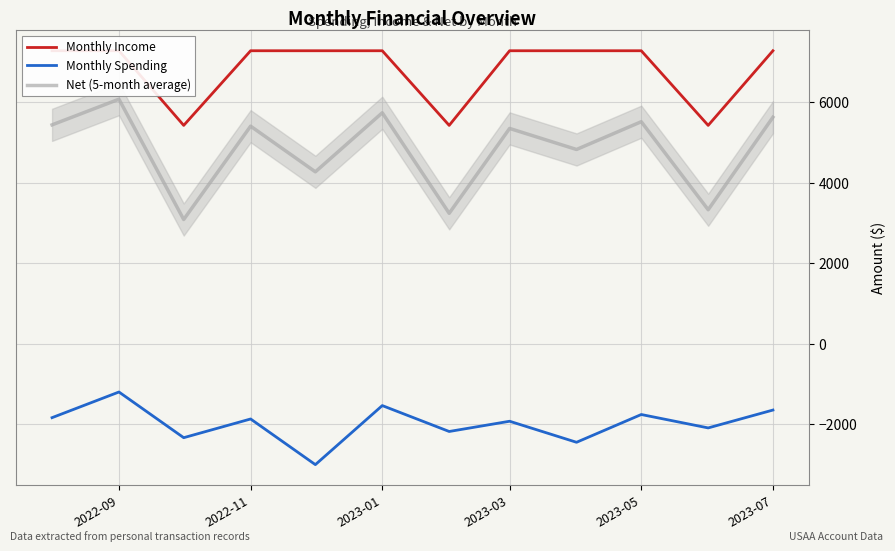

The value of Net (5-month average) at 2023-01 is 9151.4. True or false?

False